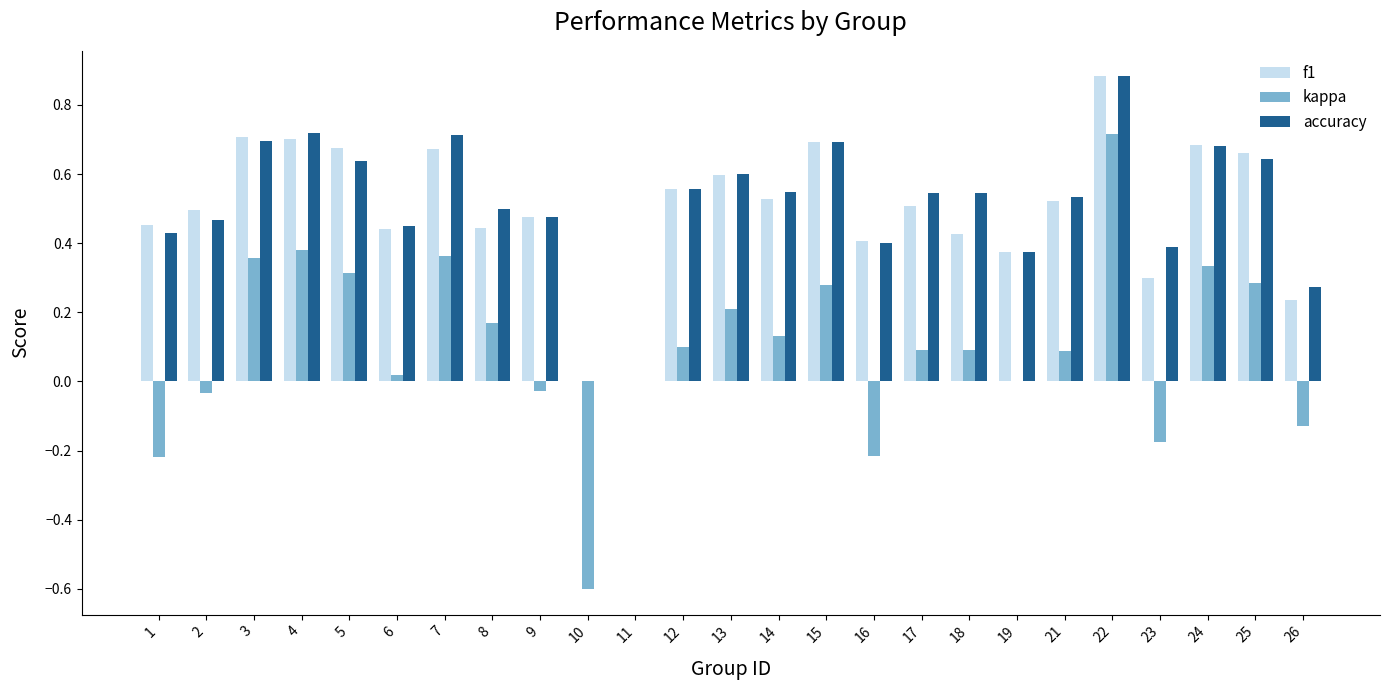

At which category is the sum across all series the highest?

22